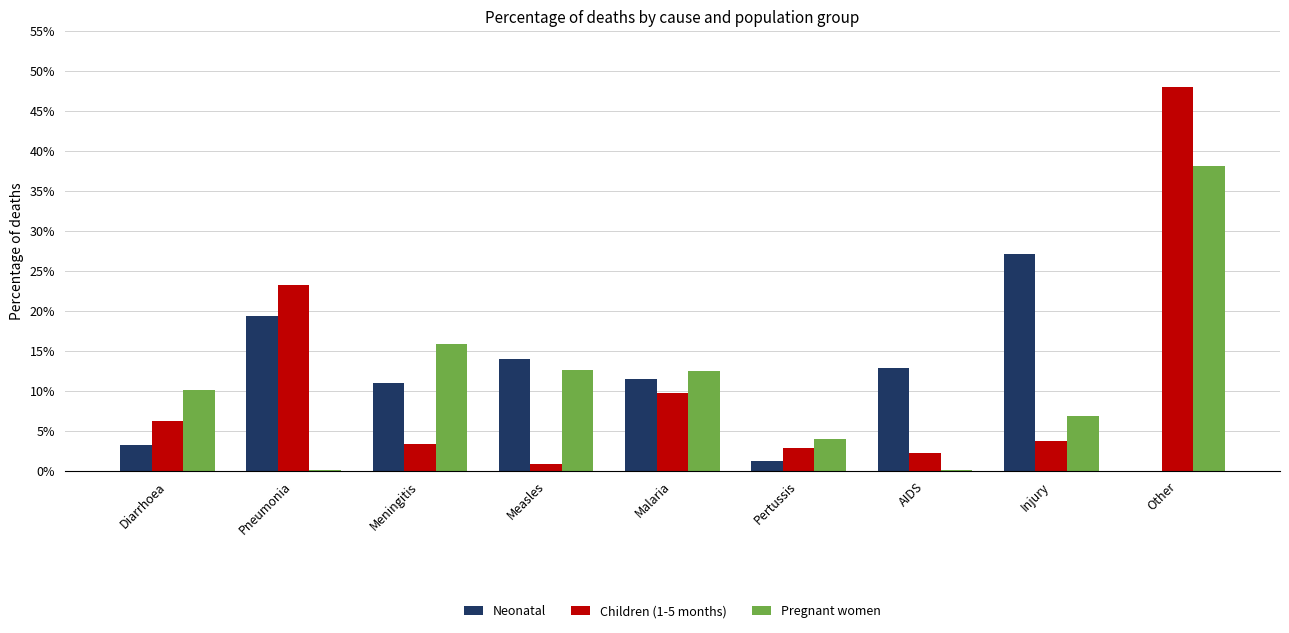

True or false: Children (1-5 months) has a value of 0.0 at Injury.

False